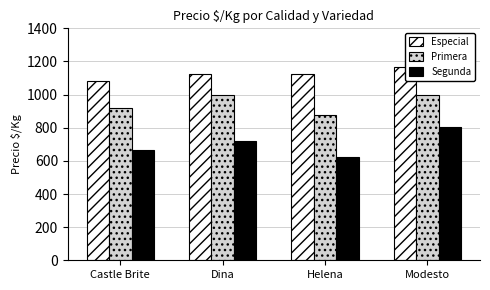

Between Helena and Castle Brite, which is larger?

Helena